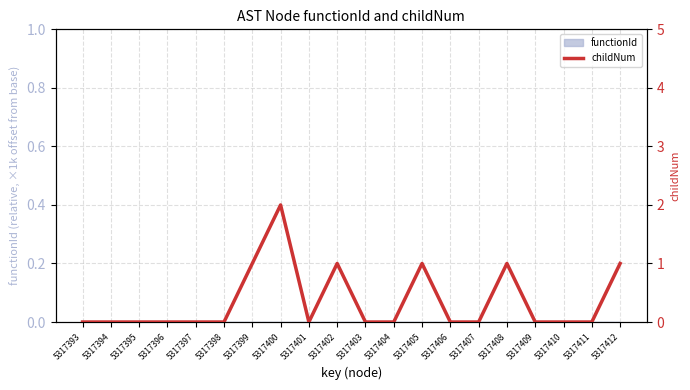

What is the maximum value shown in the chart?

2